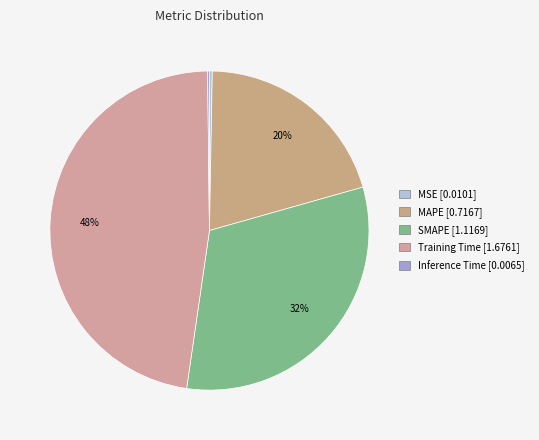

What is the change in value from Training Time to Inference Time?

-1.7